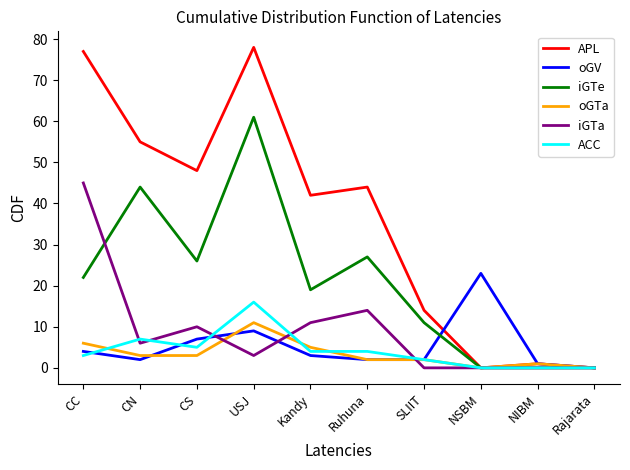

What is the spread (max minus min) of values at SLIIT?

14